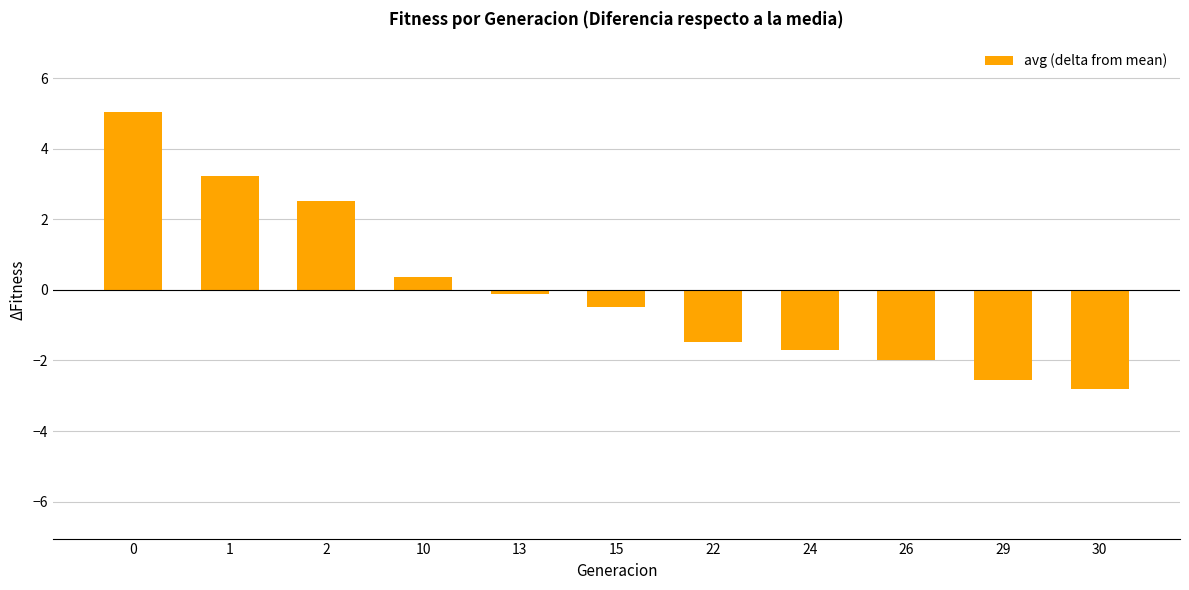

What is the value of the 9th bar from the left?

-2.0